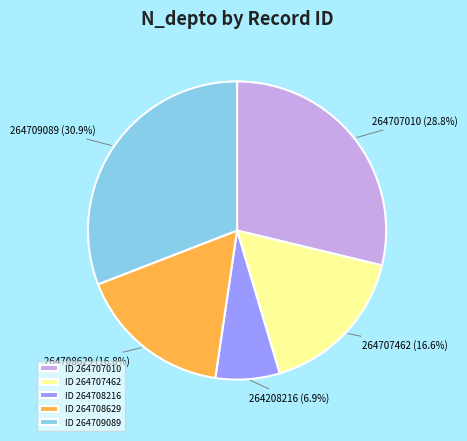

Approximately how many times larger is the value at ID 264707462 compared to ID 264707010?

0.6